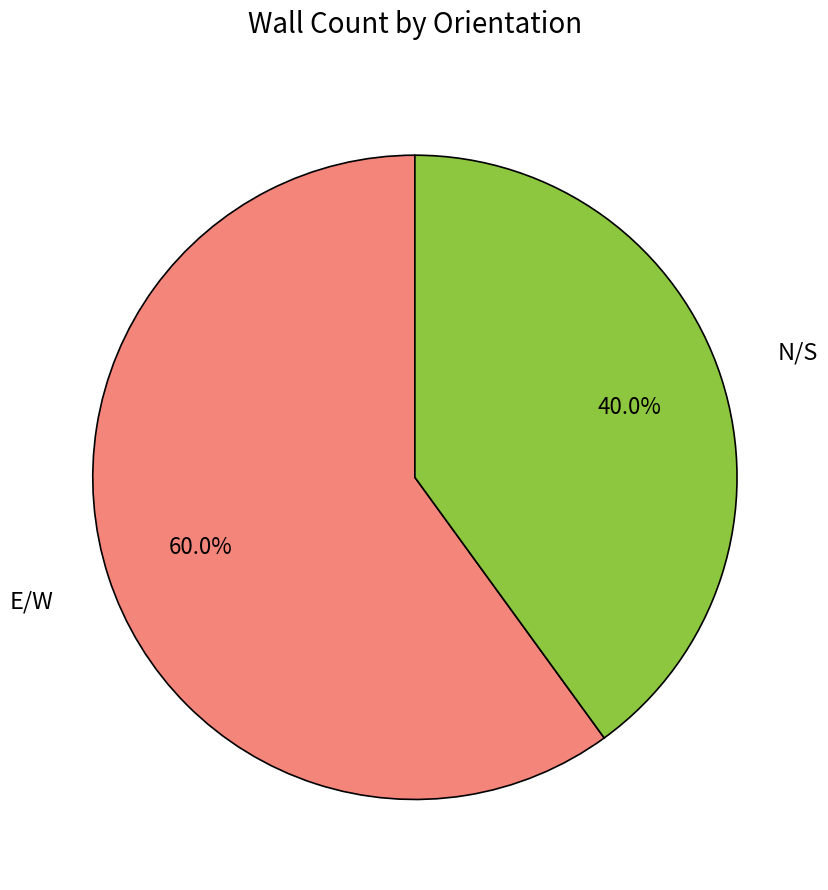

Is there a majority slice in this chart?

Yes